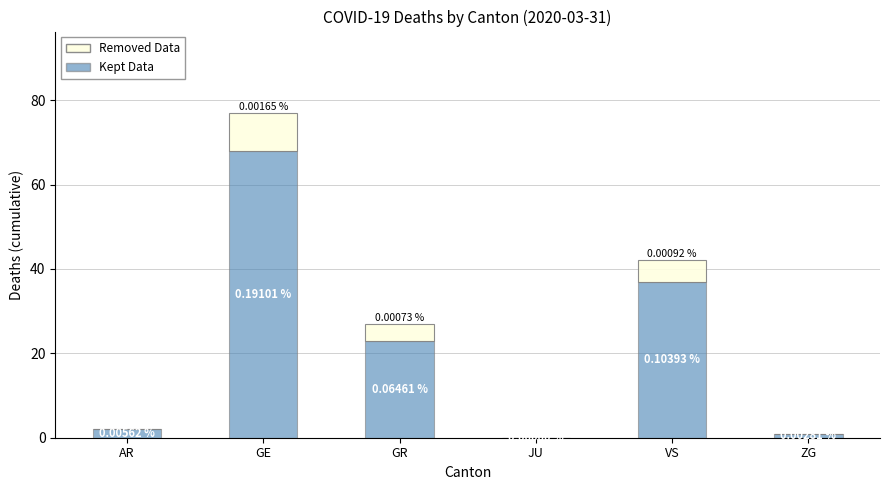

What is the total value across all series at VS?

42